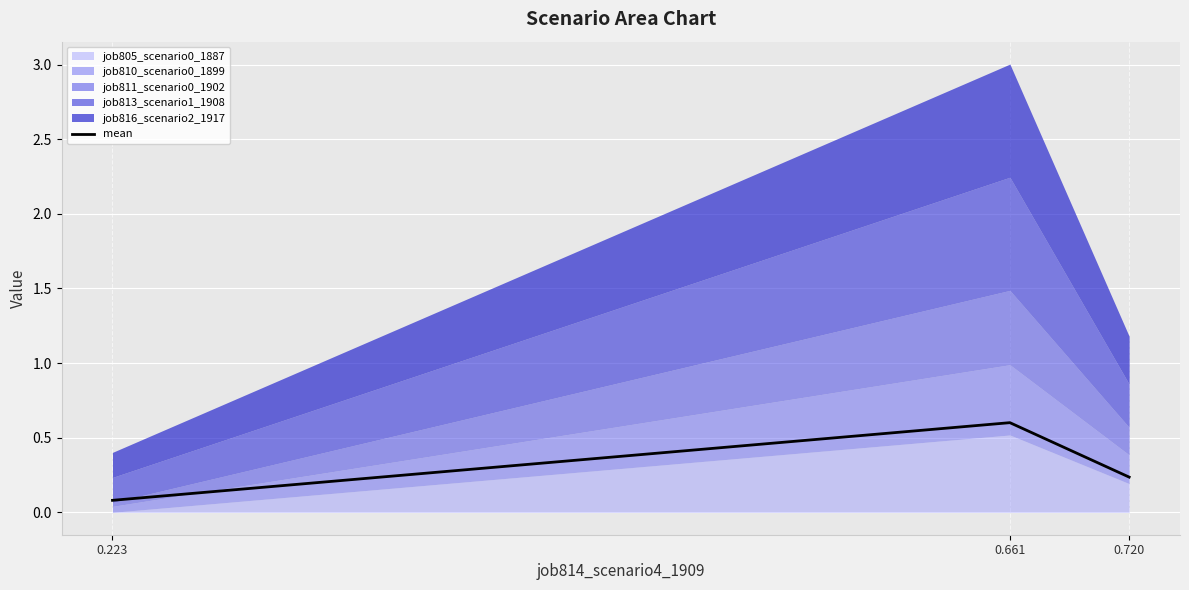

At which category does the chart reach its peak across all series?

0.661